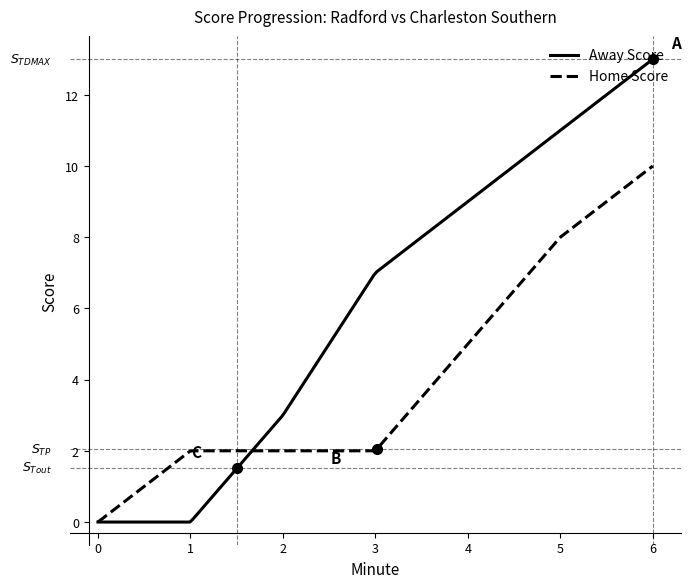

What is the sum of all Home Score values?

801.0